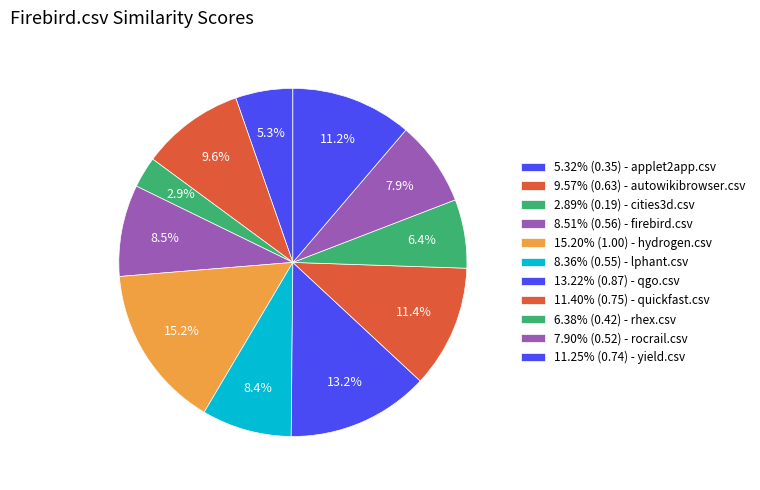

How many segments does this pie chart have?

11